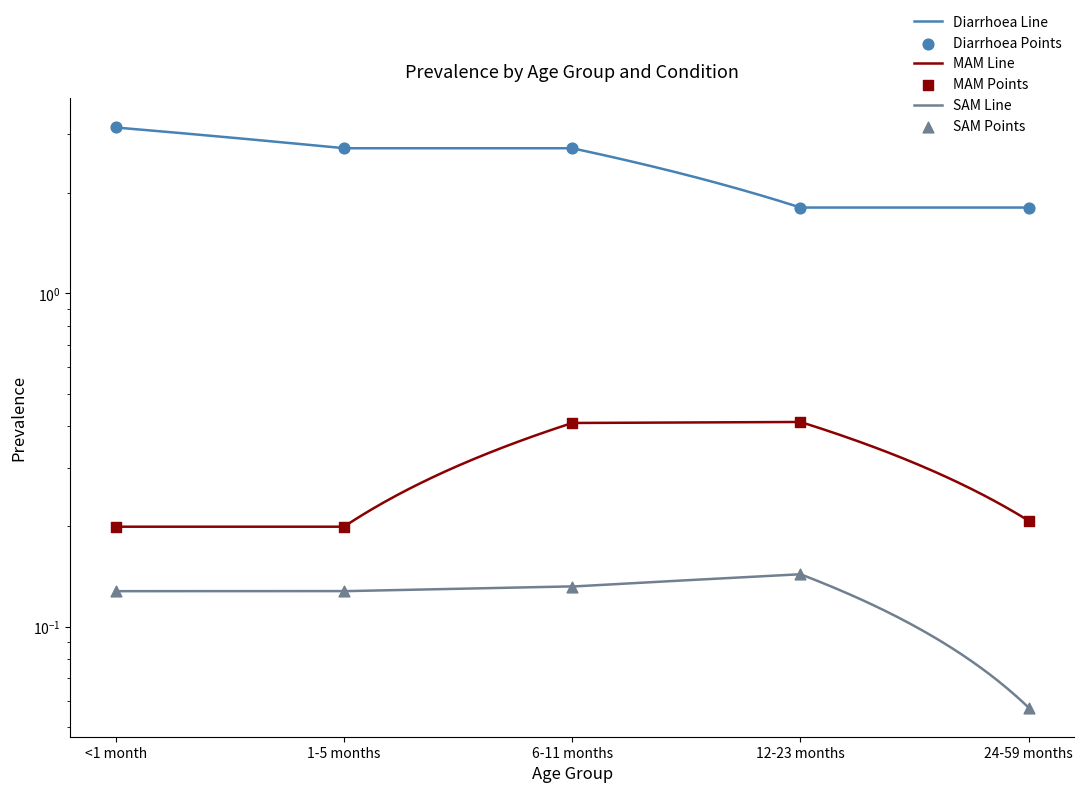

At how many categories does at least one series exceed 0?

5